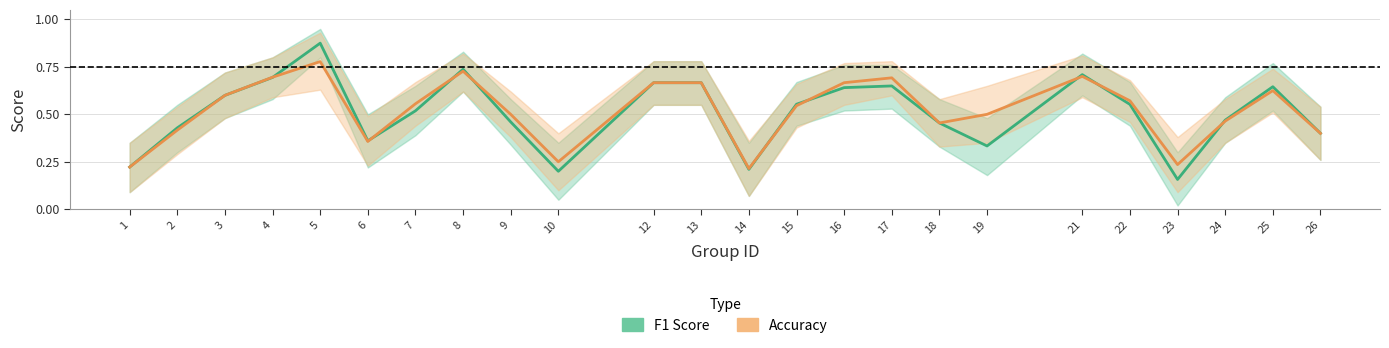

What is the maximum value for f1?

0.9